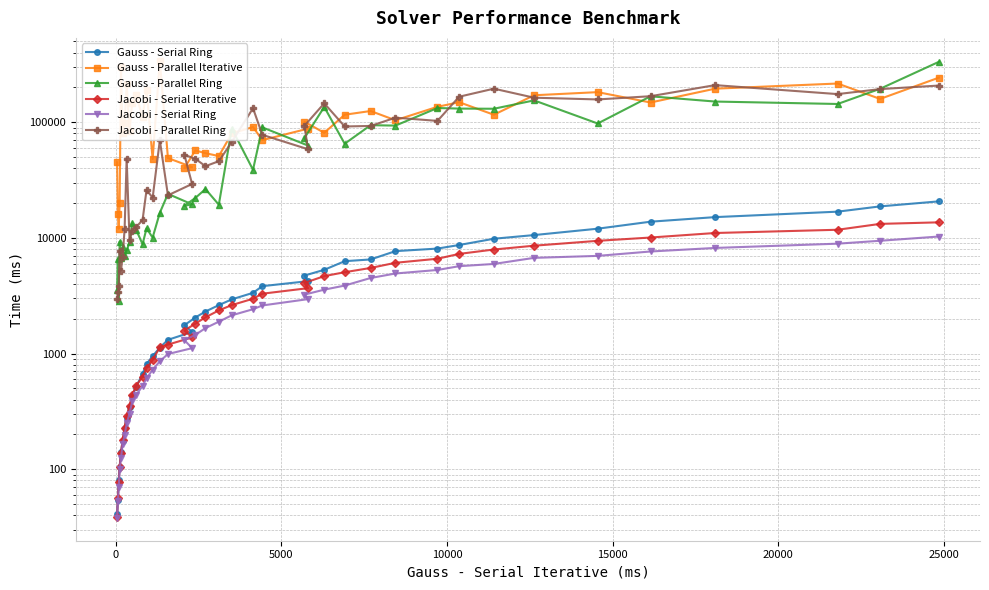

What is the difference between the maximum and minimum values in the Jacobi - Parallel Ring series?

206315